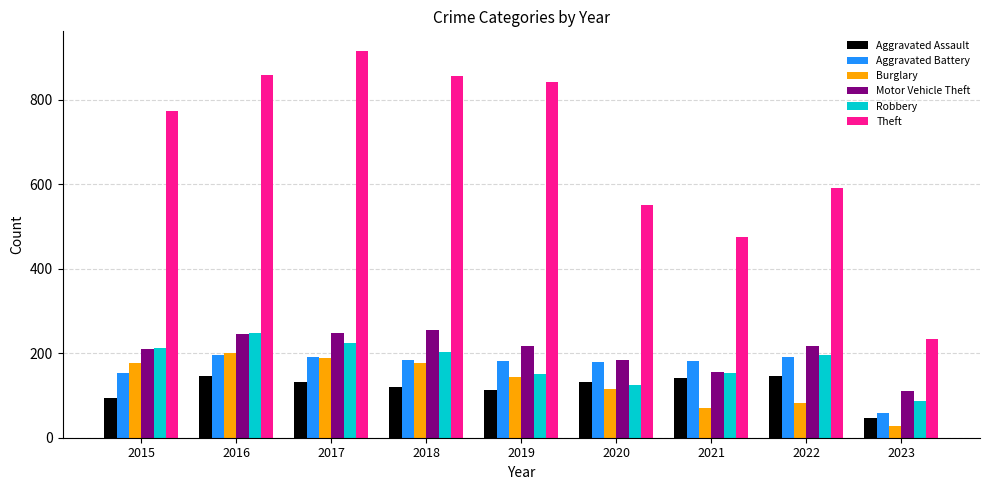

Is the value of Aggravated Assault at 2015 greater than the value of Theft at 2020?

No